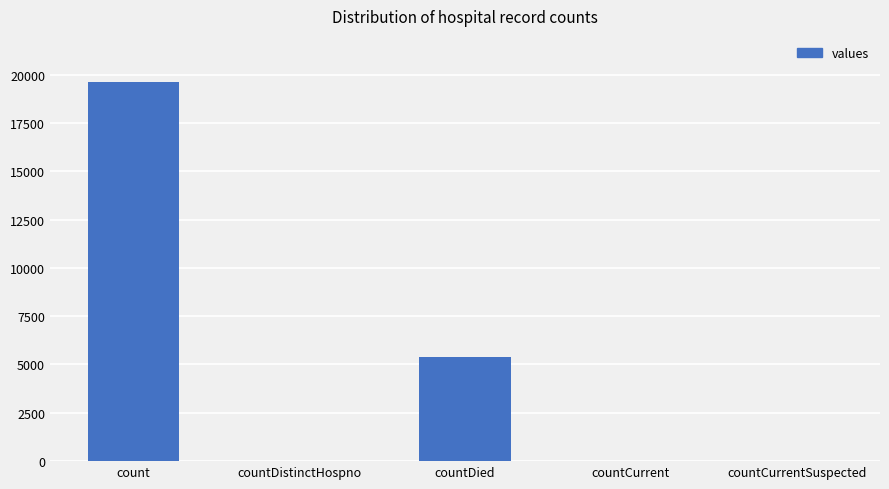

Which category has the highest value across all series?

count